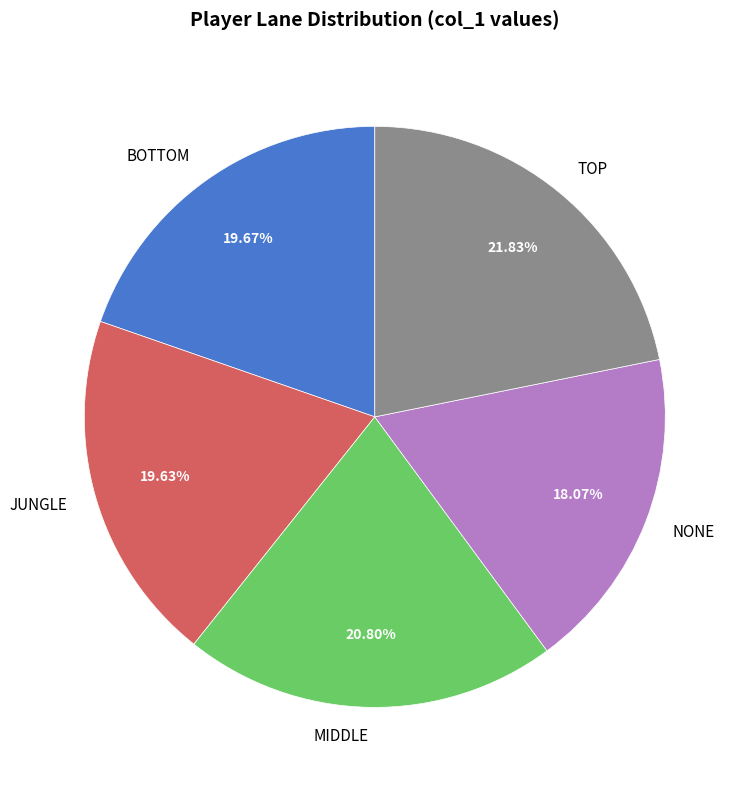

How many slices are in this pie chart?

5